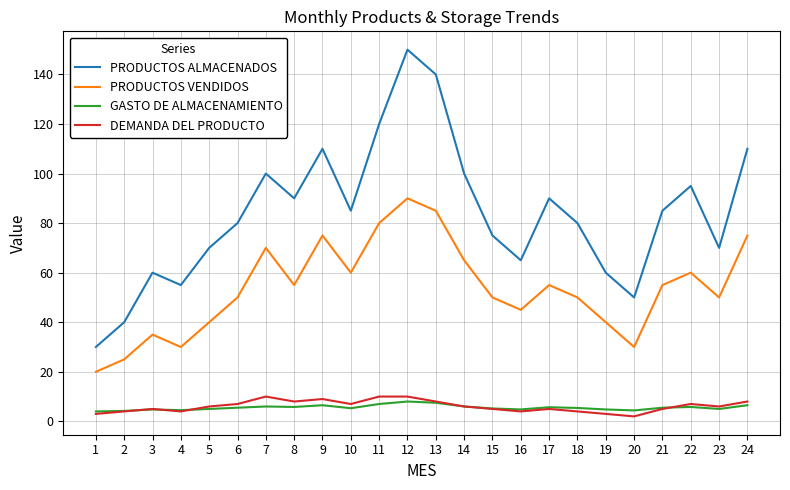

Is it true that PRODUCTOS VENDIDOS equals 75.0 at 9?

True